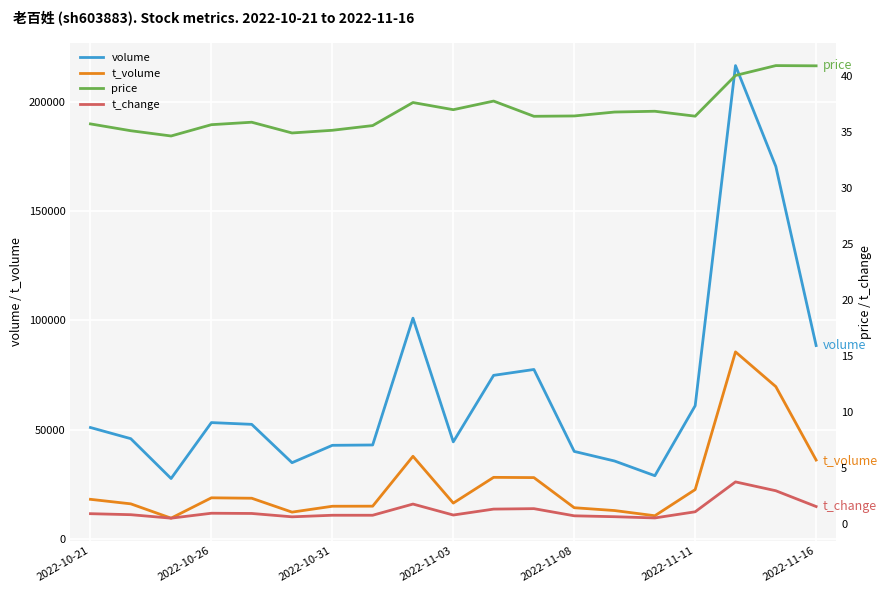

What is the lowest value of the volume series?

27777